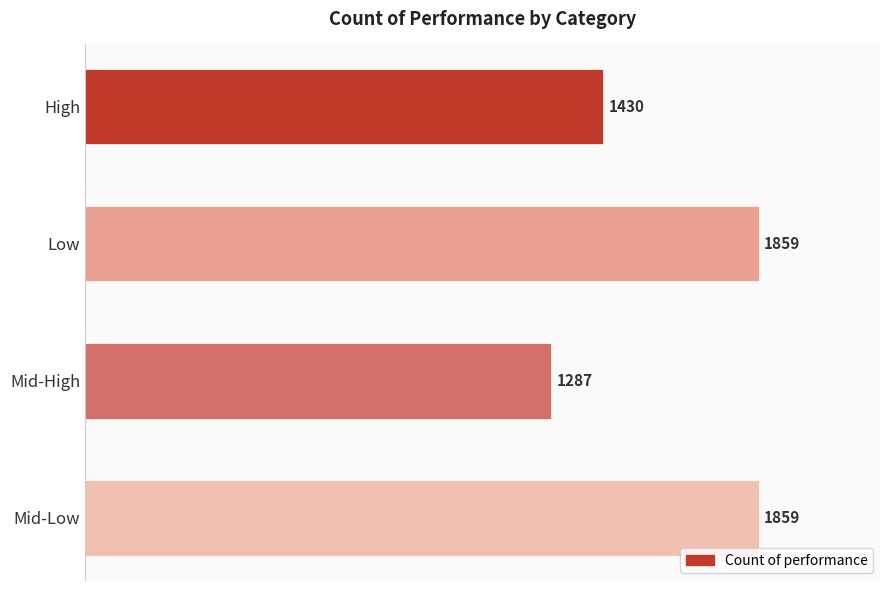

Are the bars grouped side by side (vs. stacked)?

No